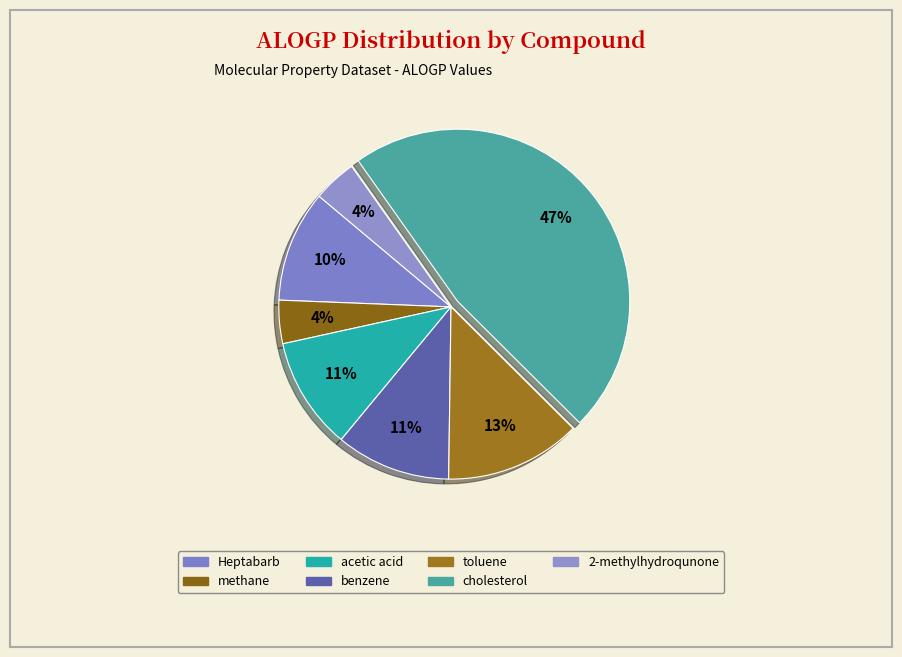

How many segments does this pie chart have?

7